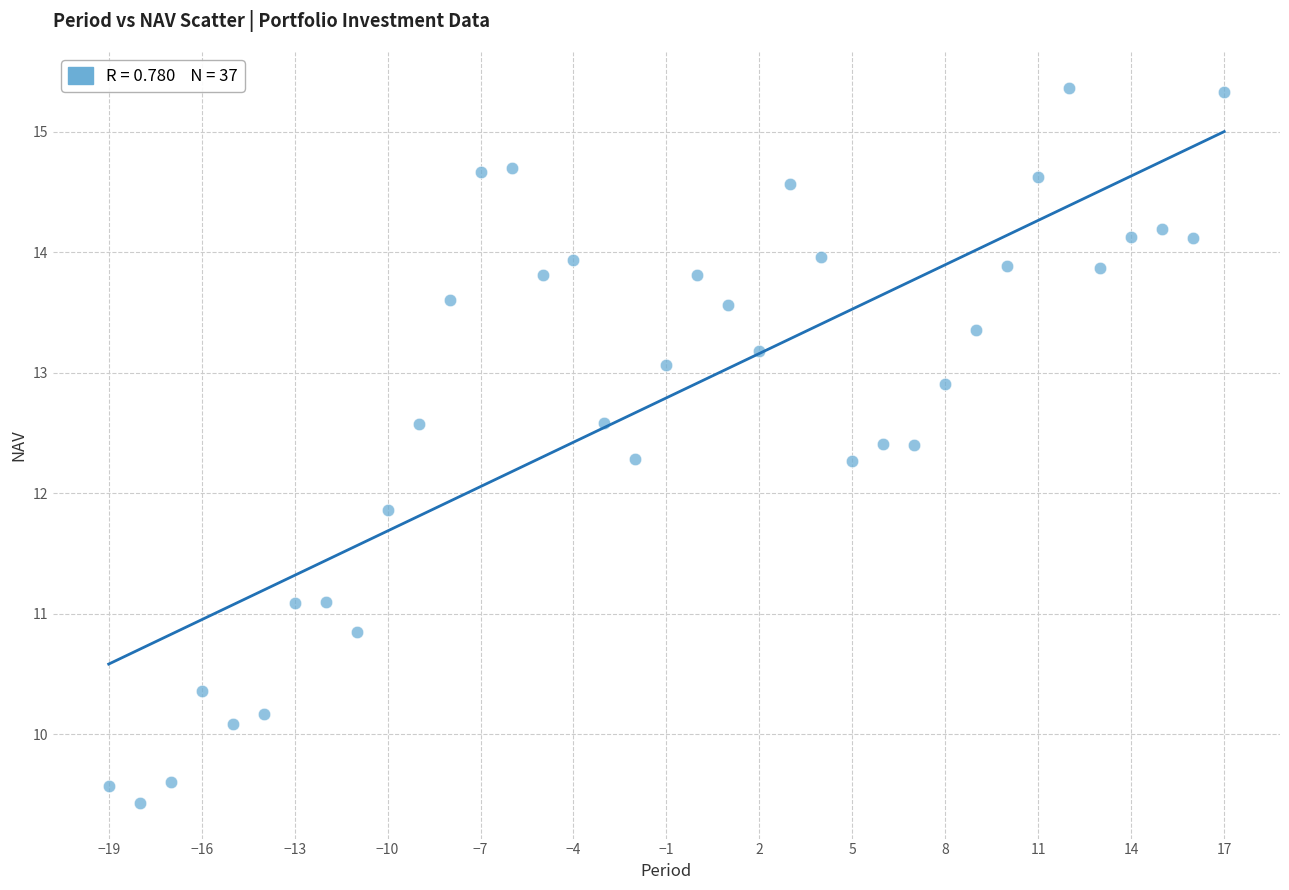

What Y value in the scatter plot is closest to 12?

11.9